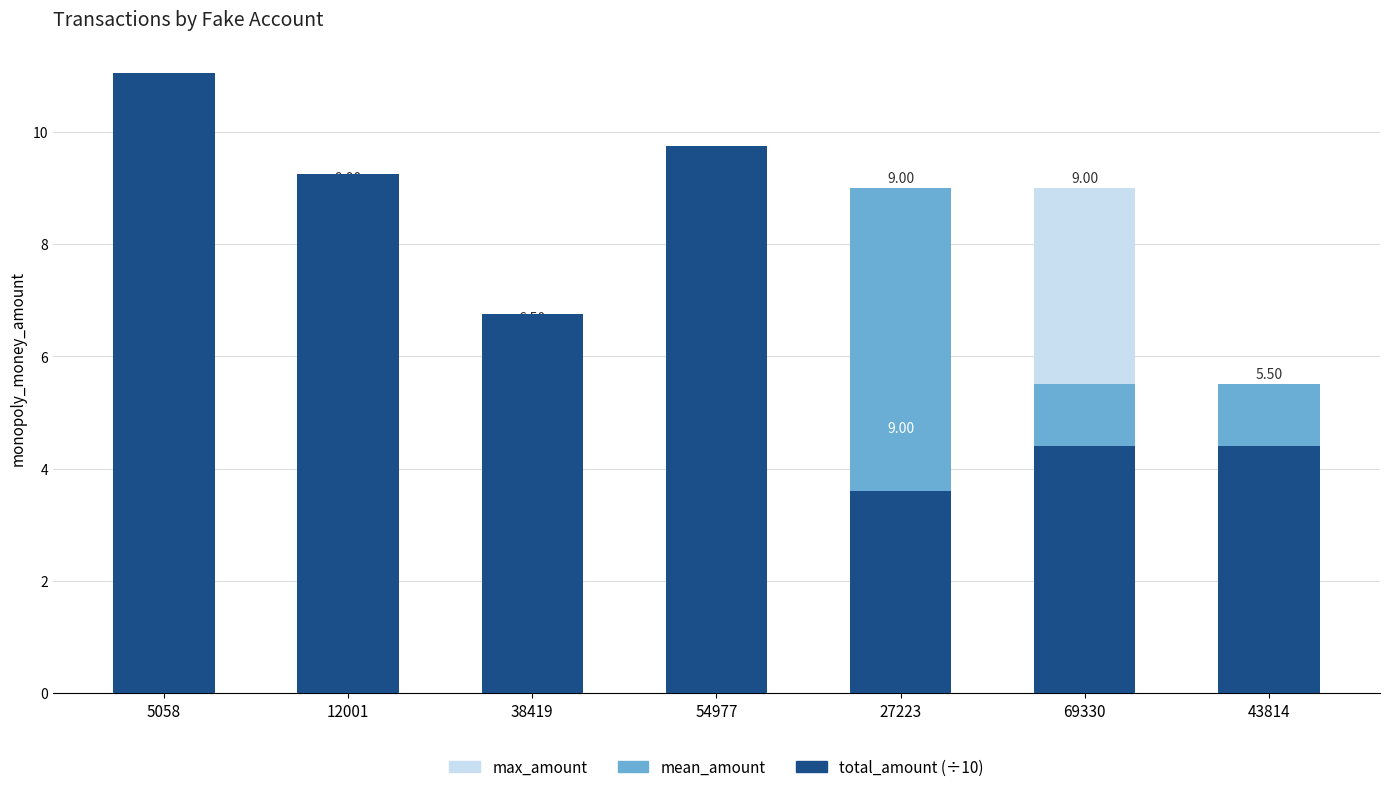

How many bars are there in each group?

3